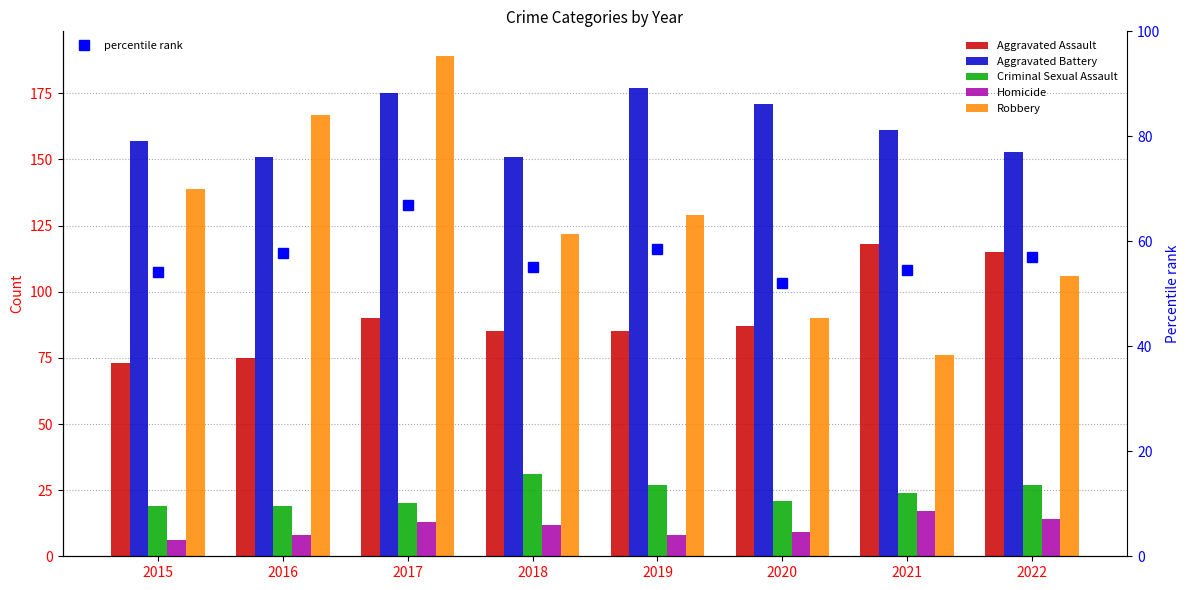

How many categories are shown in the chart?

8